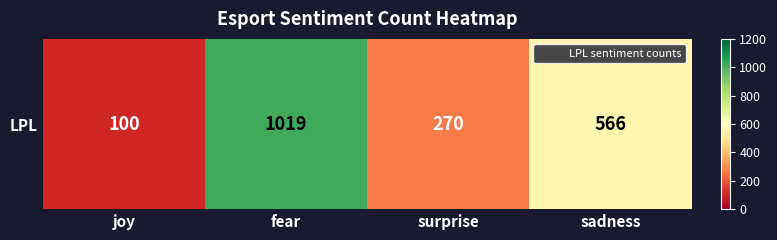

What is the smallest value displayed?

100